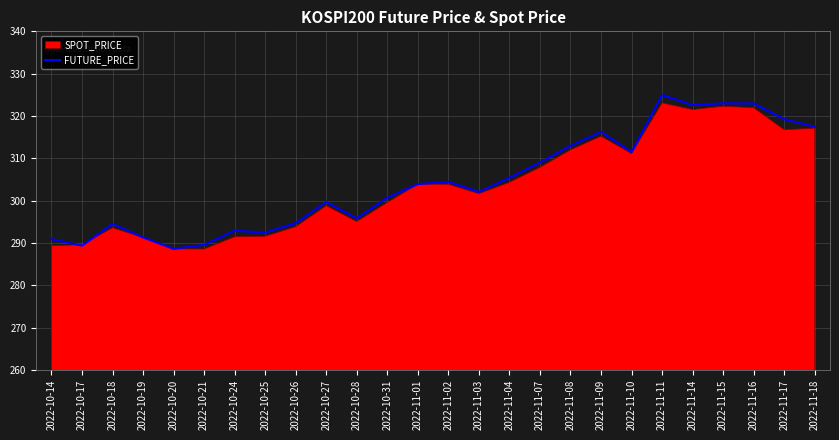

List the labels in order of value, largest first.

2022-11-11, 2022-11-15, 2022-11-16, 2022-11-14, 2022-11-17, 2022-11-18, 2022-11-09, 2022-11-08, 2022-11-10, 2022-11-07, 2022-11-04, 2022-11-02, 2022-11-01, 2022-11-03, 2022-10-31, 2022-10-27, 2022-10-28, 2022-10-26, 2022-10-18, 2022-10-24, 2022-10-25, 2022-10-19, 2022-10-14, 2022-10-21, 2022-10-17, 2022-10-20